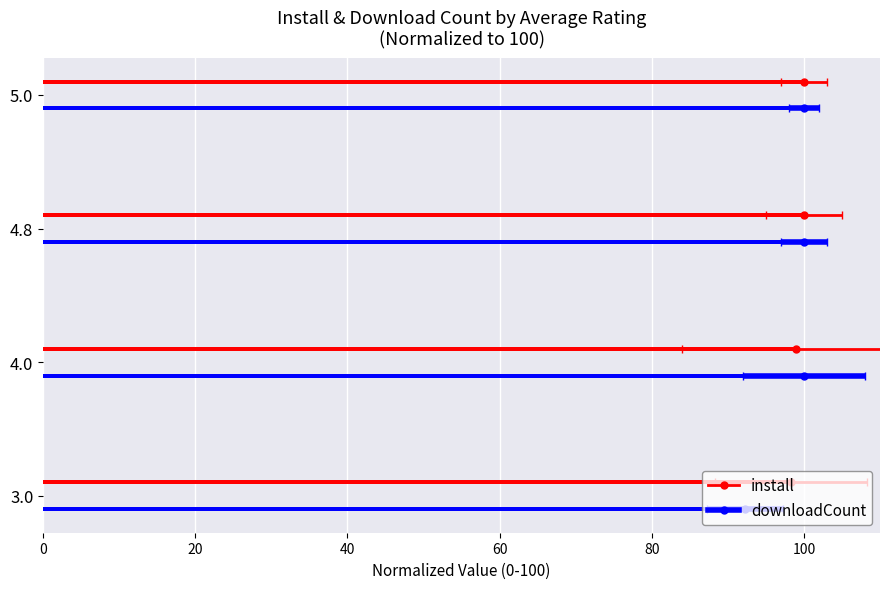

What is the sum of all install (normalized) values?

397.3